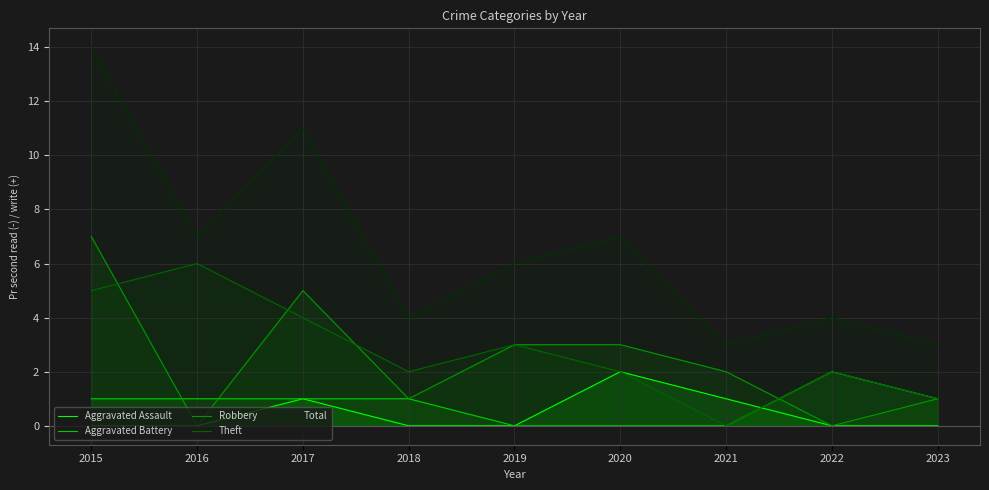

Rank the categories by Theft value from highest to lowest.

2016, 2015, 2017, 2019, 2018, 2020, 2022, 2023, 2021